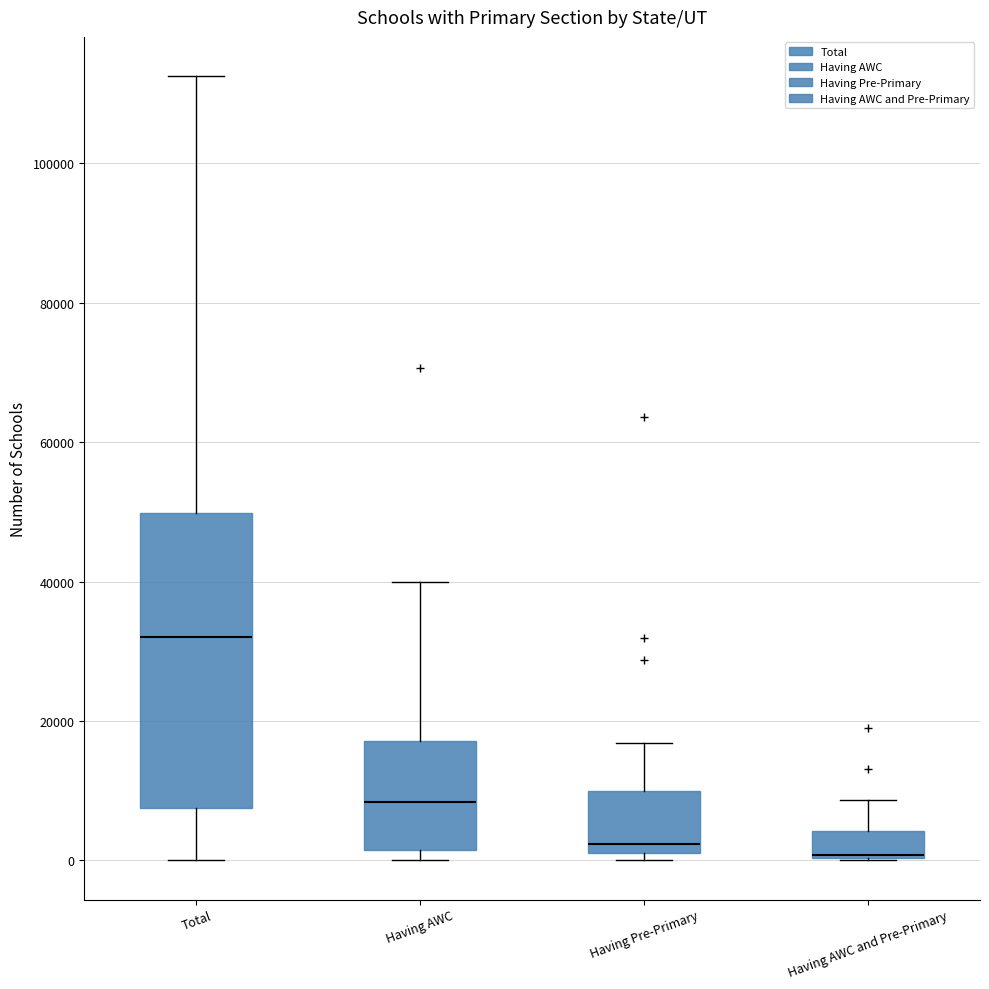

Where is the lower edge of the box for Total on the y-axis? The values are not printed on the chart, so give them approximately, as read against the axis.

8000